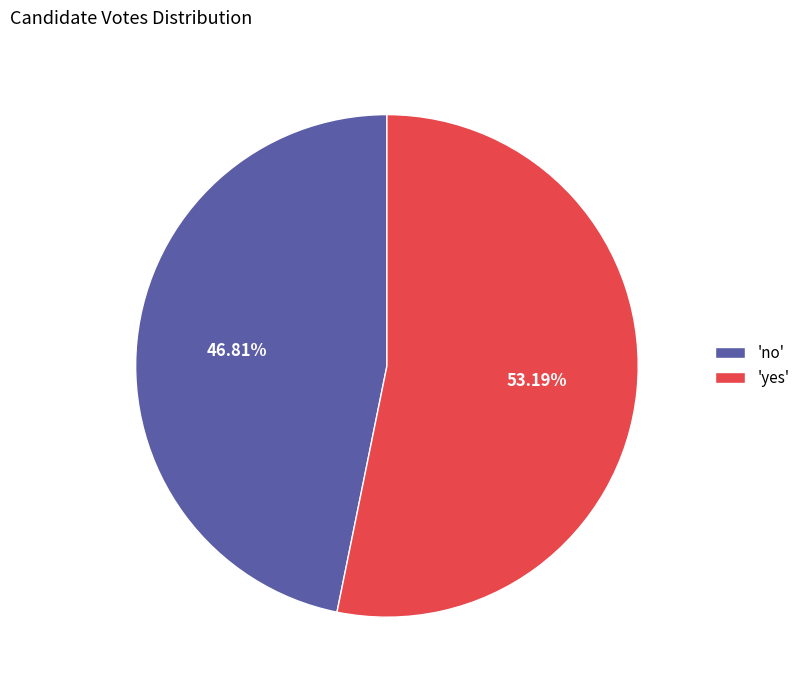

What is the smallest slice in the pie chart?

'no'